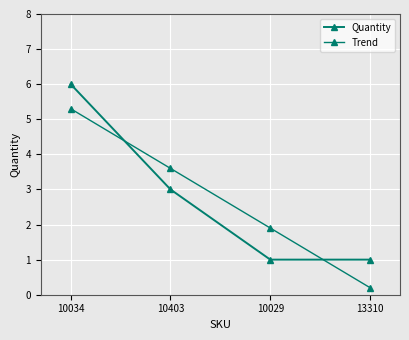

The value of Trend at 13310 is 0.1. True or false?

False